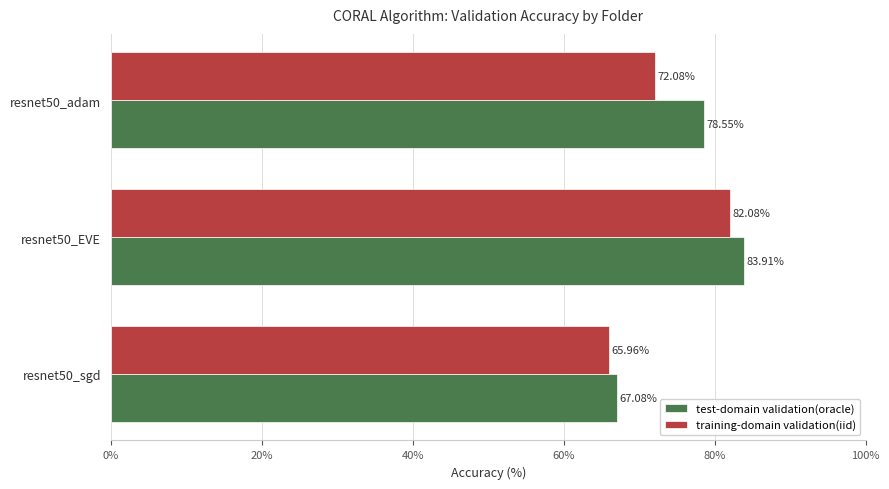

Which series has the widest spread of values?

test-domain validation(oracle)